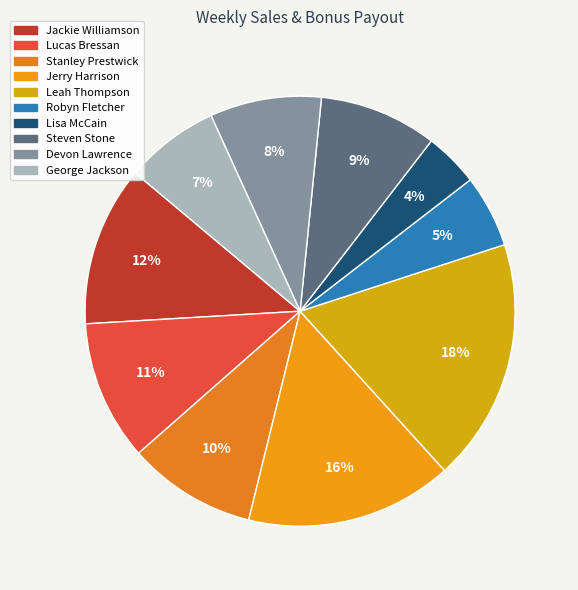

Is the sum of Devon Lawrence and George Jackson greater than half?

No